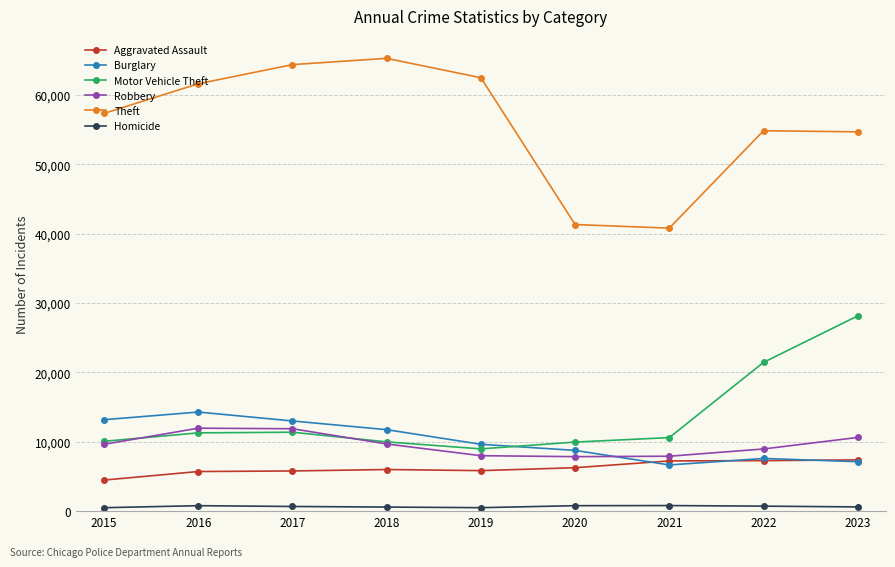

Between which two adjacent categories do Motor Vehicle Theft and Burglary first intersect?

2019 and 2020